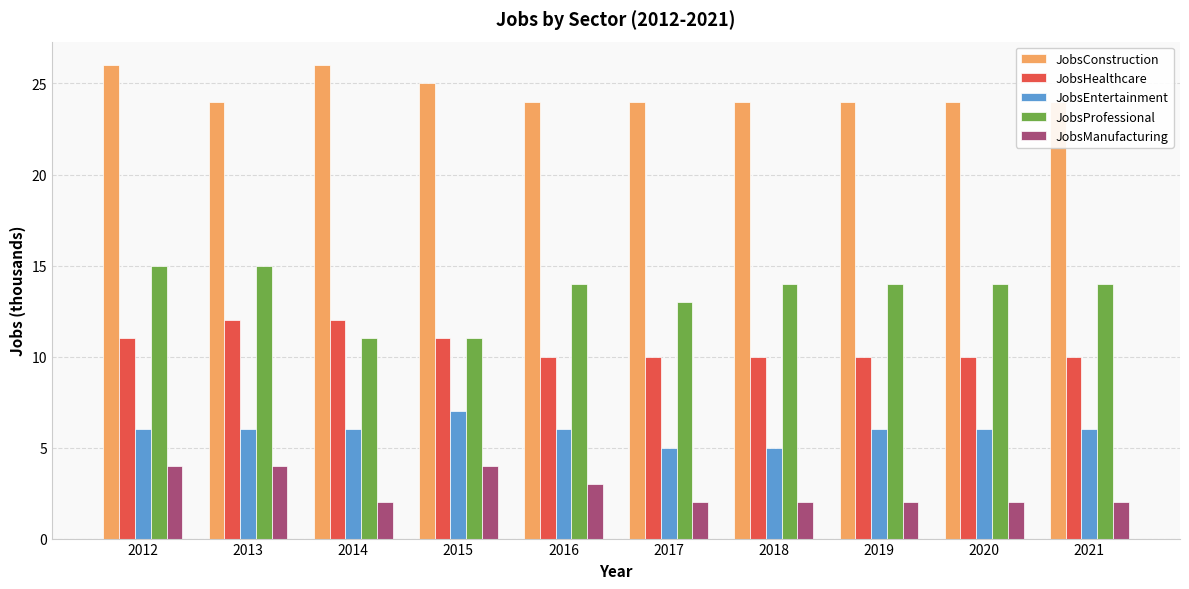

Count the JobsManufacturing values in the range 2 to 4.

10